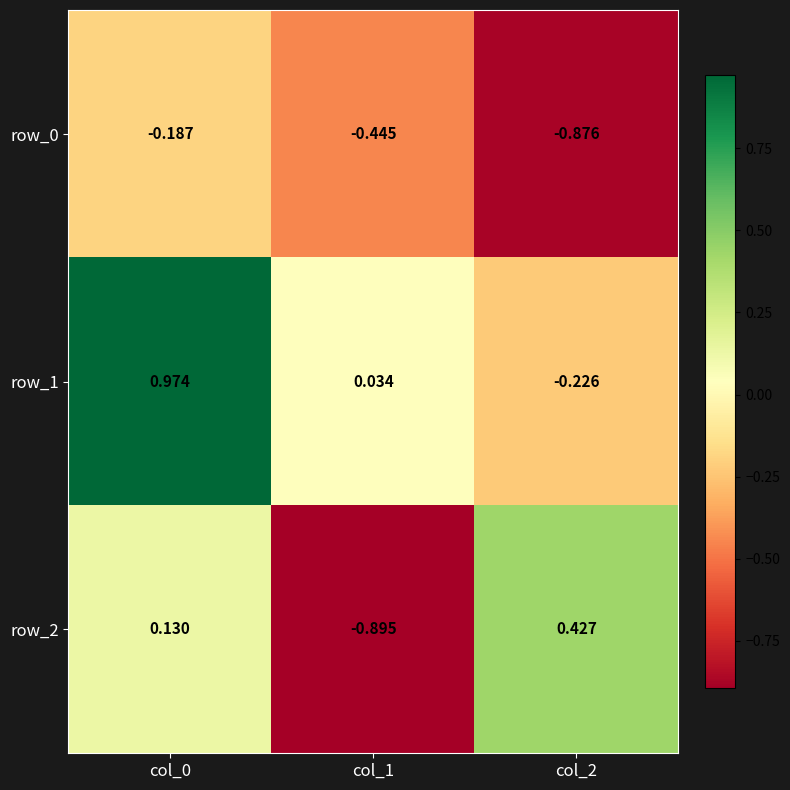

Is the value of row_1 at col_1 greater than the value of row_0 at col_2?

Yes